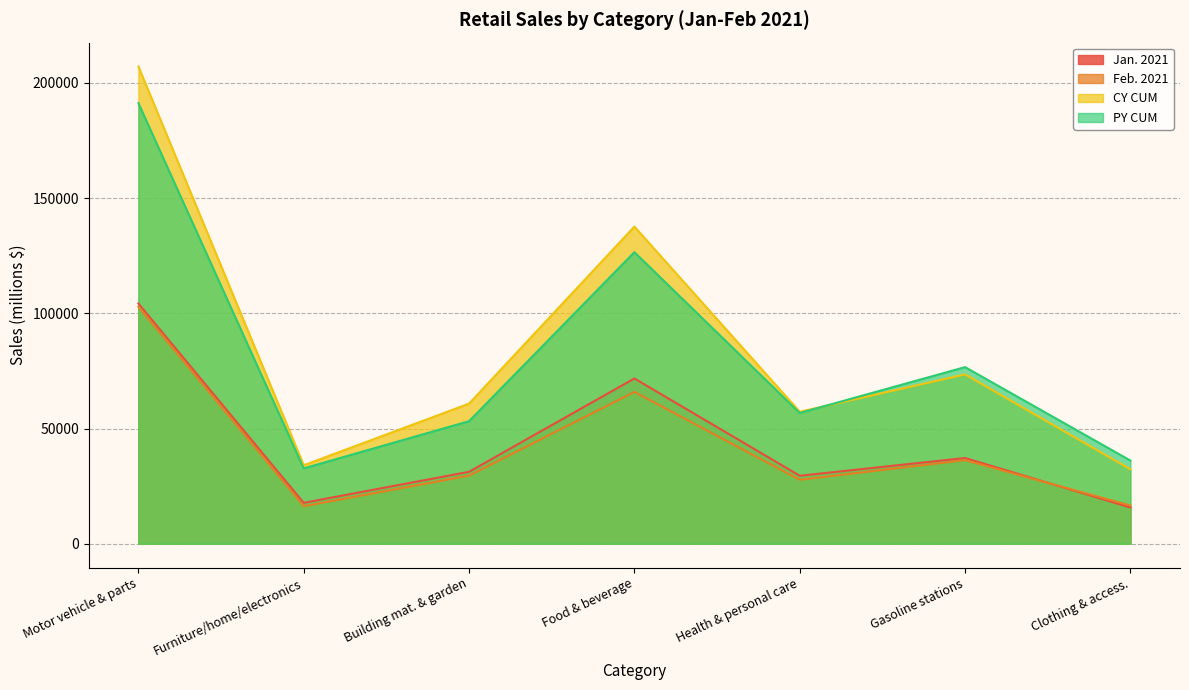

What is the difference between the maximum and second lowest values in the PY CUM series?

155090